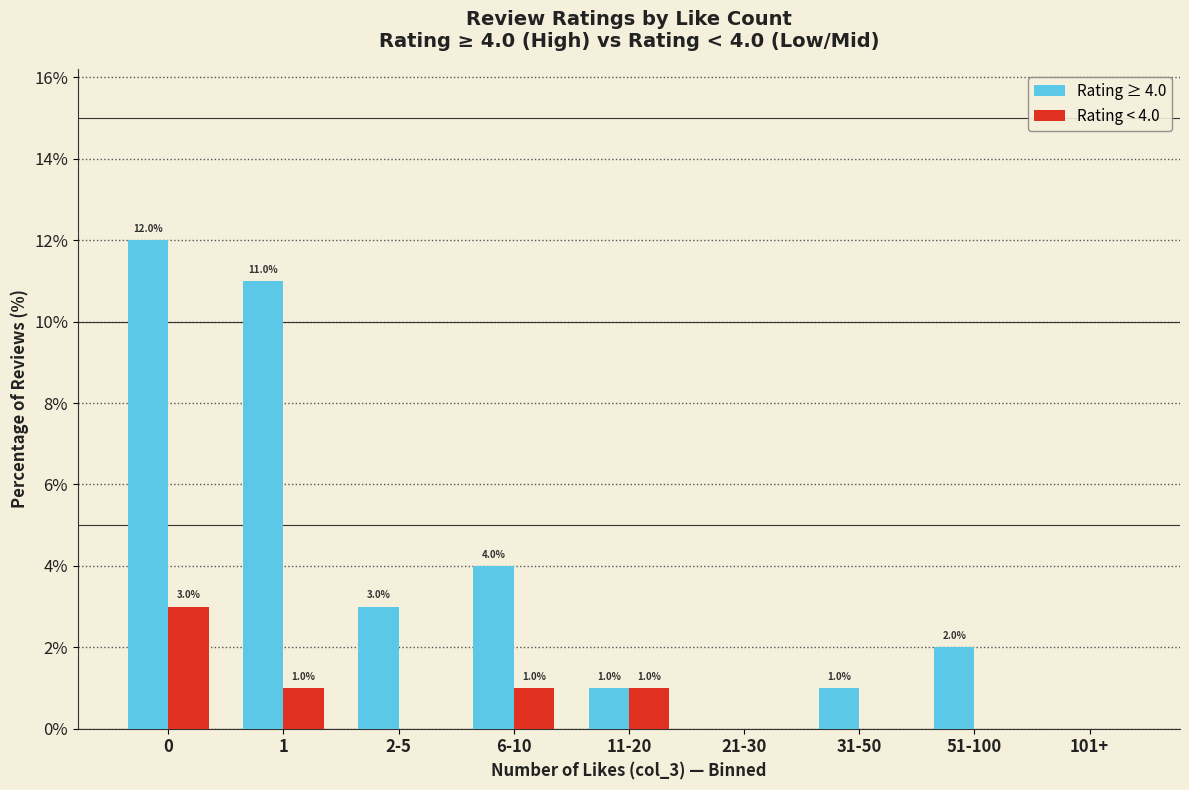

Reading right to left, what are all the values shown in this chart?

Rating ≥ 4.0: 101+=0	51-100=2	31-50=1	21-30=0	11-20=1	6-10=4	2-5=3	1=11	0=12
Rating < 4.0: 101+=0	51-100=0	31-50=0	21-30=0	11-20=1	6-10=1	2-5=0	1=1	0=3